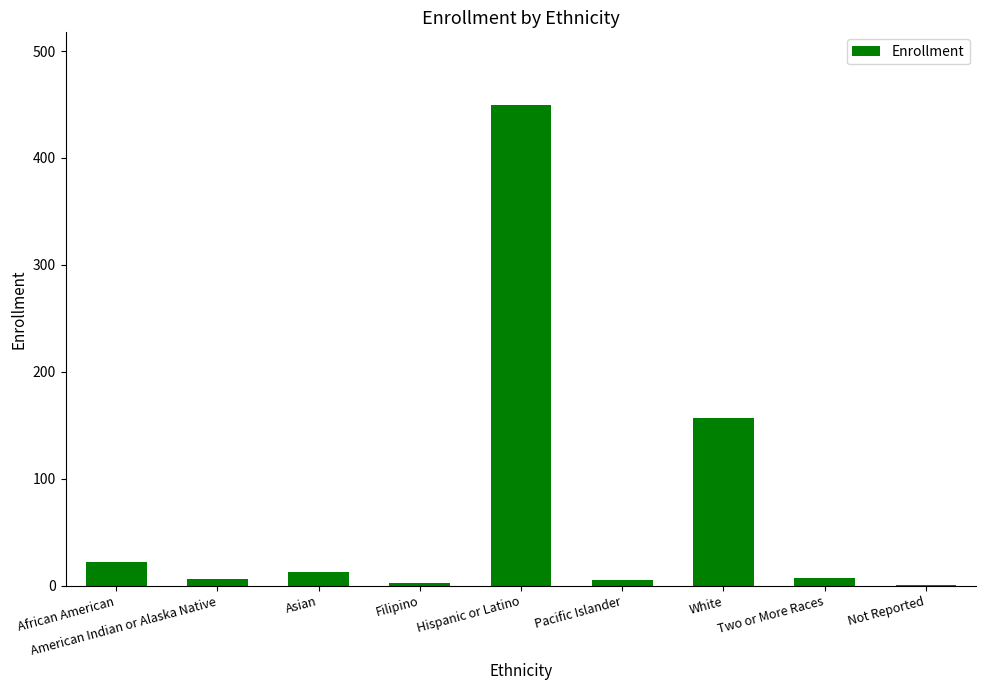

What is the change in value from Filipino to Pacific Islander?

+3